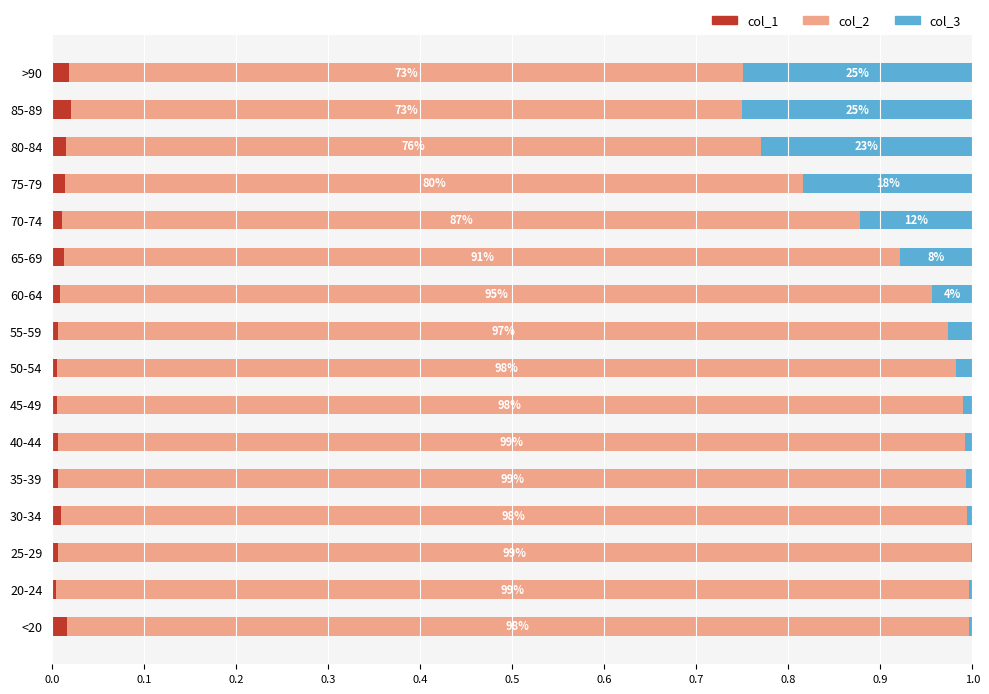

The col_1 series shows 0.0 at 45-49. True or false?

True